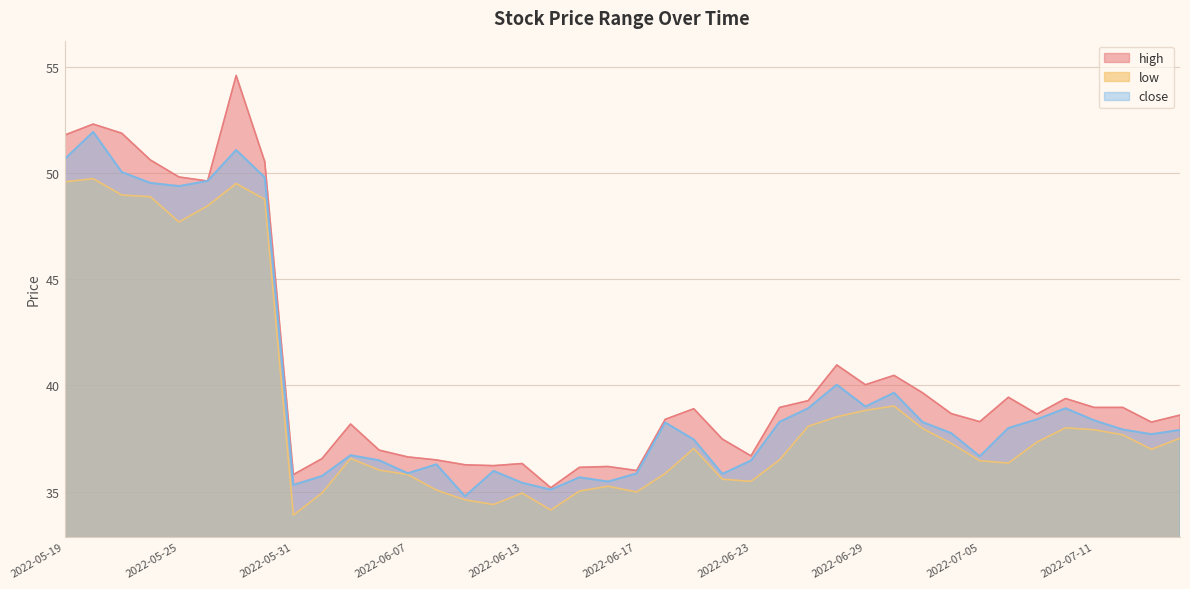

True or false: low and close cross at least once.

False